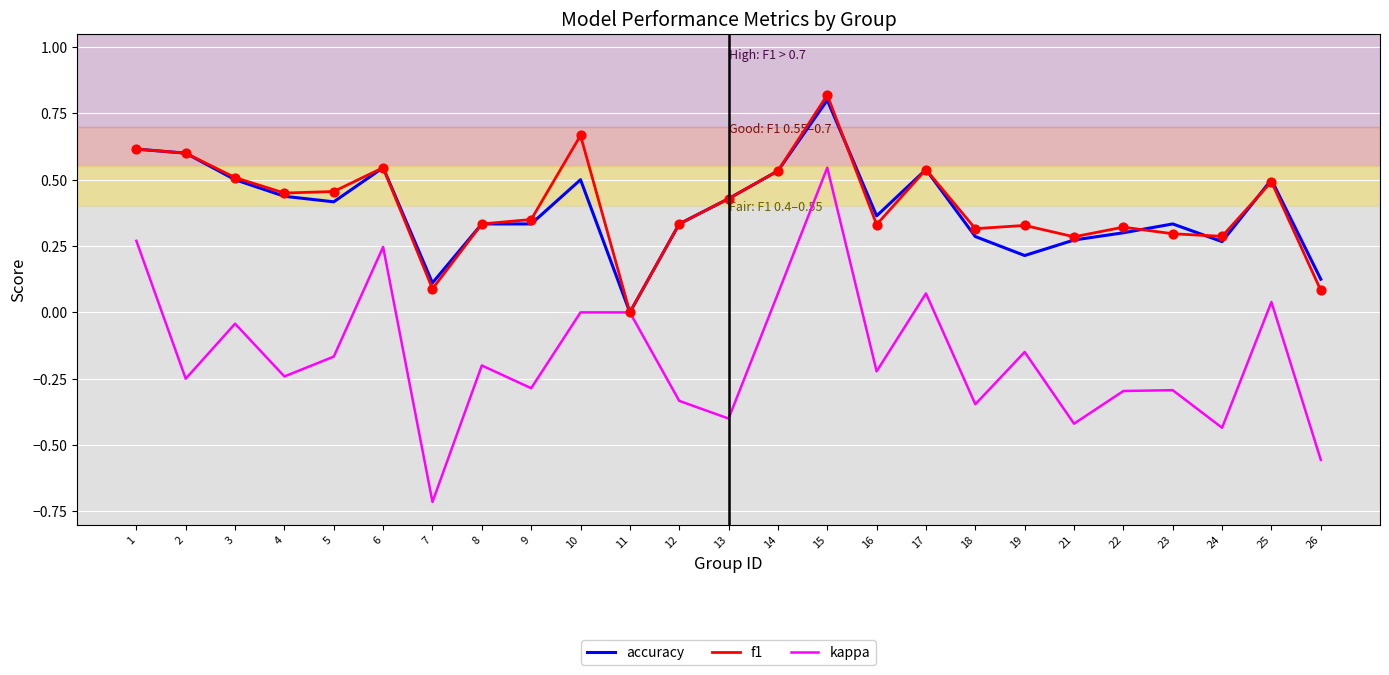

Which series has the widest spread of values?

kappa